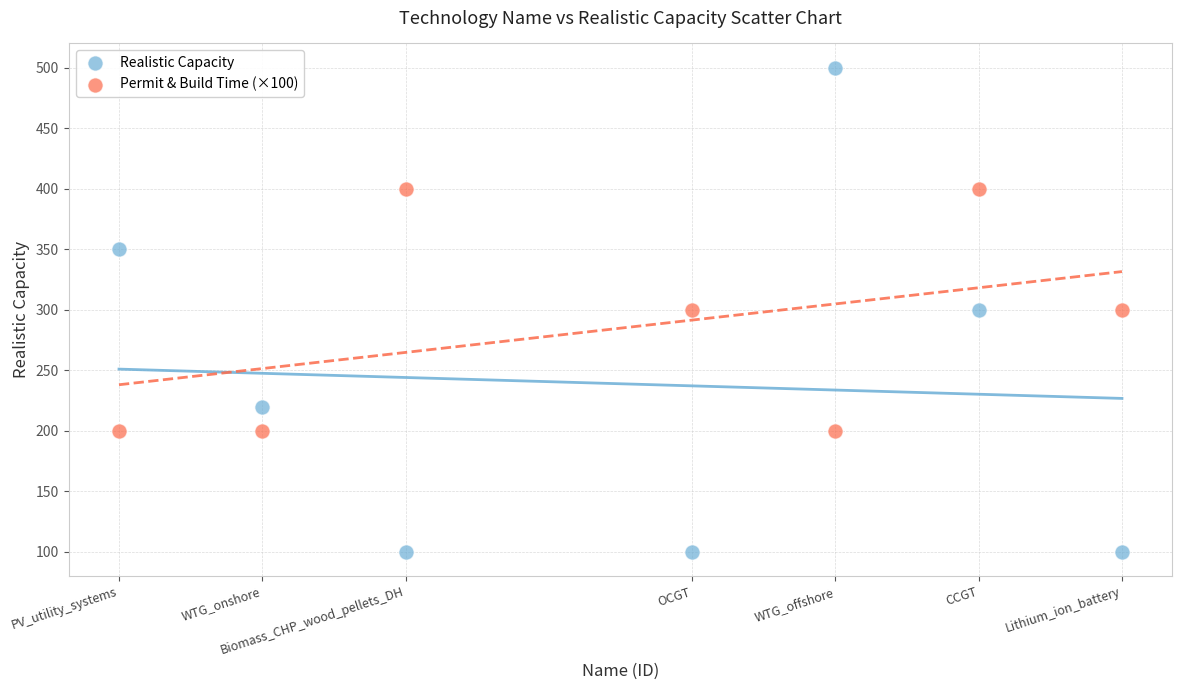

Across all data points, what is the range of Y values (max minus min)?

400